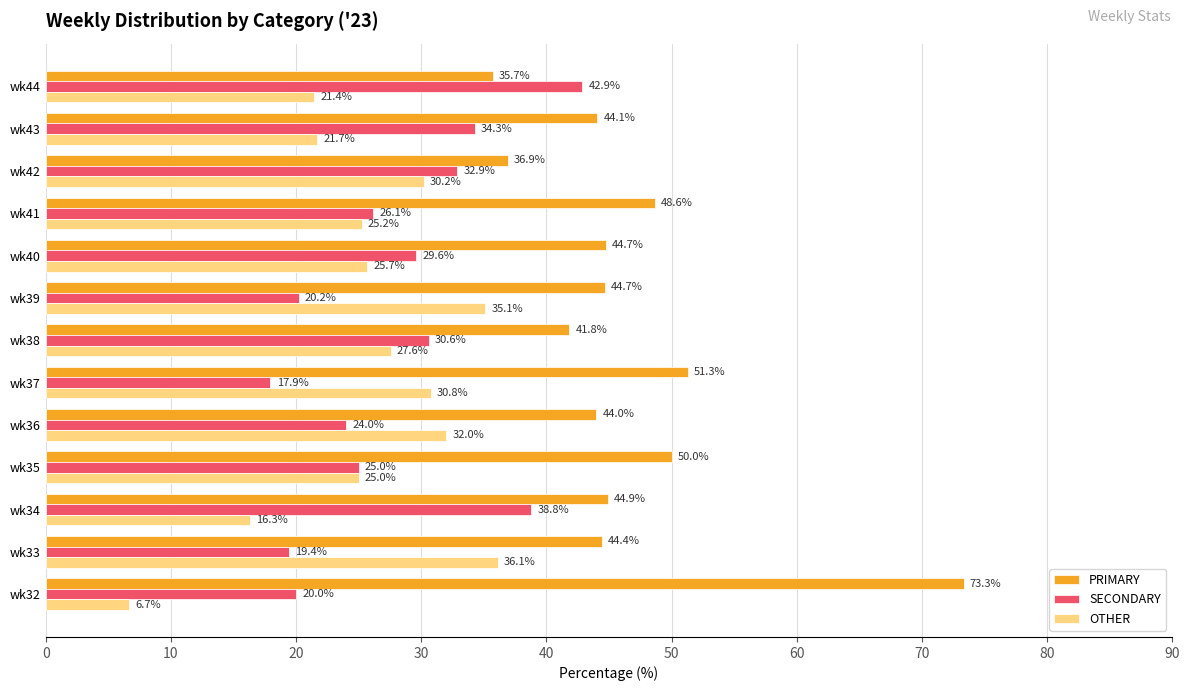

Which series has the largest range (max minus min)?

PRIMARY